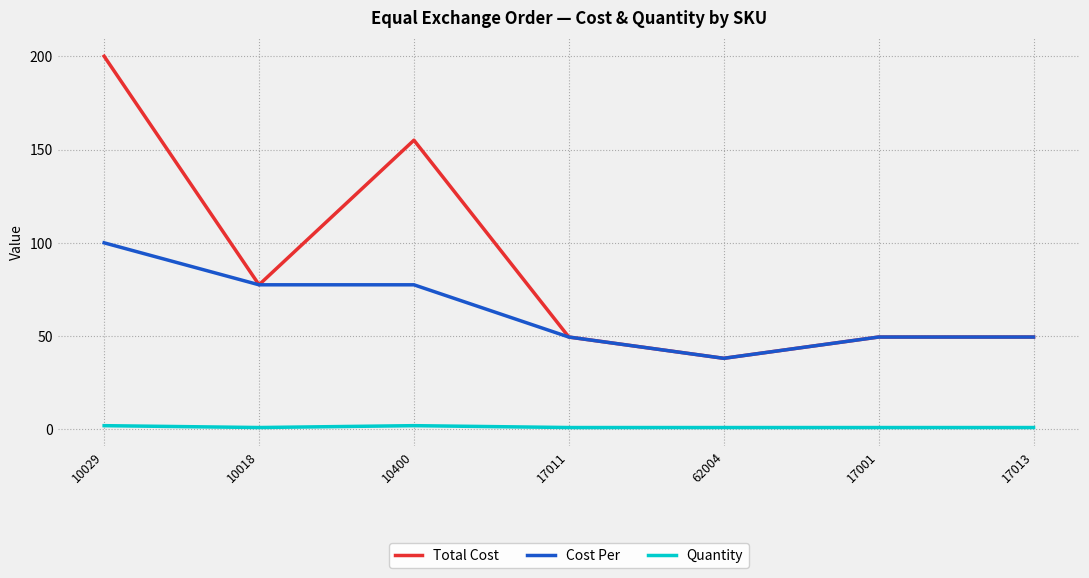

What is the maximum value for Cost Per?

100.0